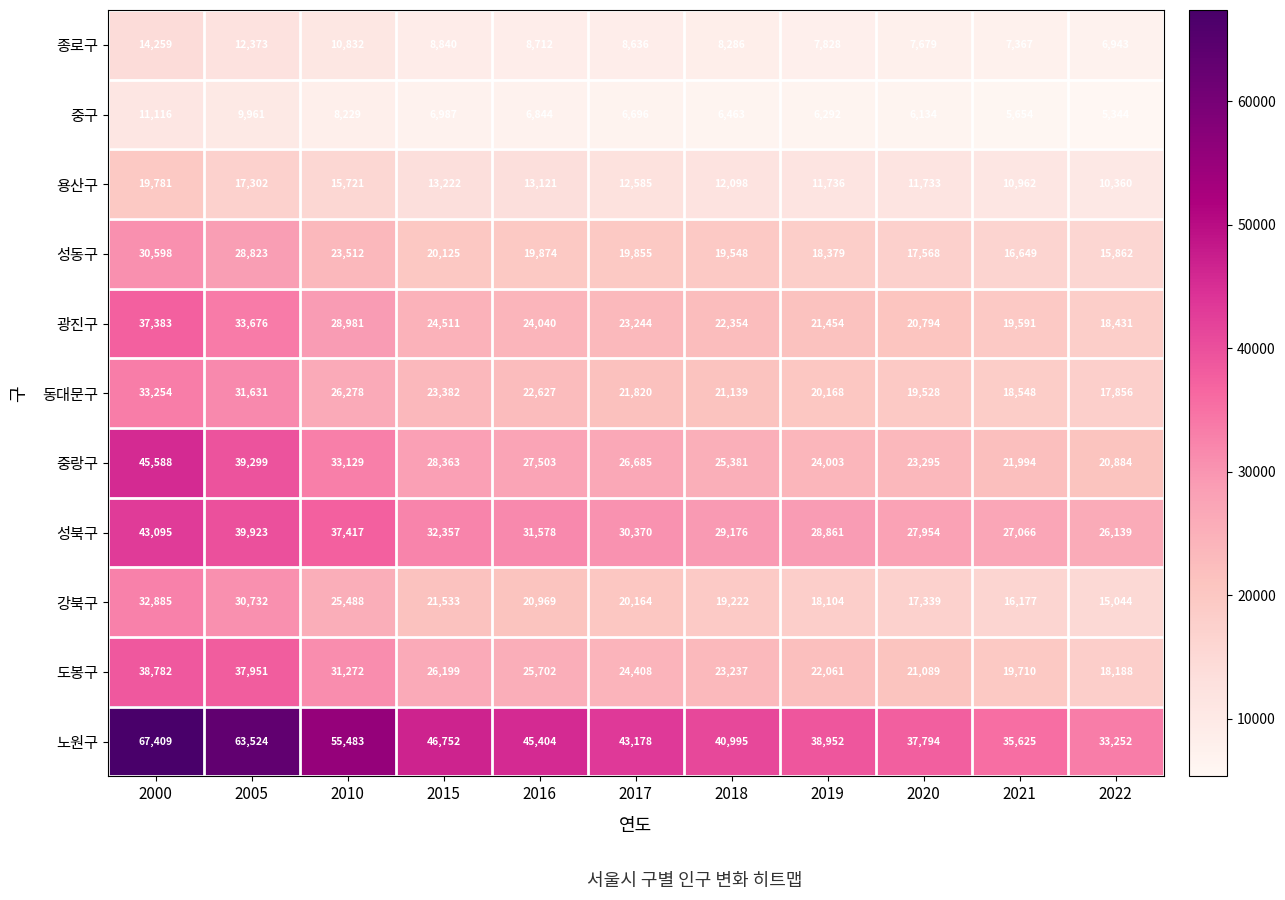

List the labels in order of 광진구 value, smallest first.

2022, 2021, 2020, 2019, 2018, 2017, 2016, 2015, 2010, 2005, 2000